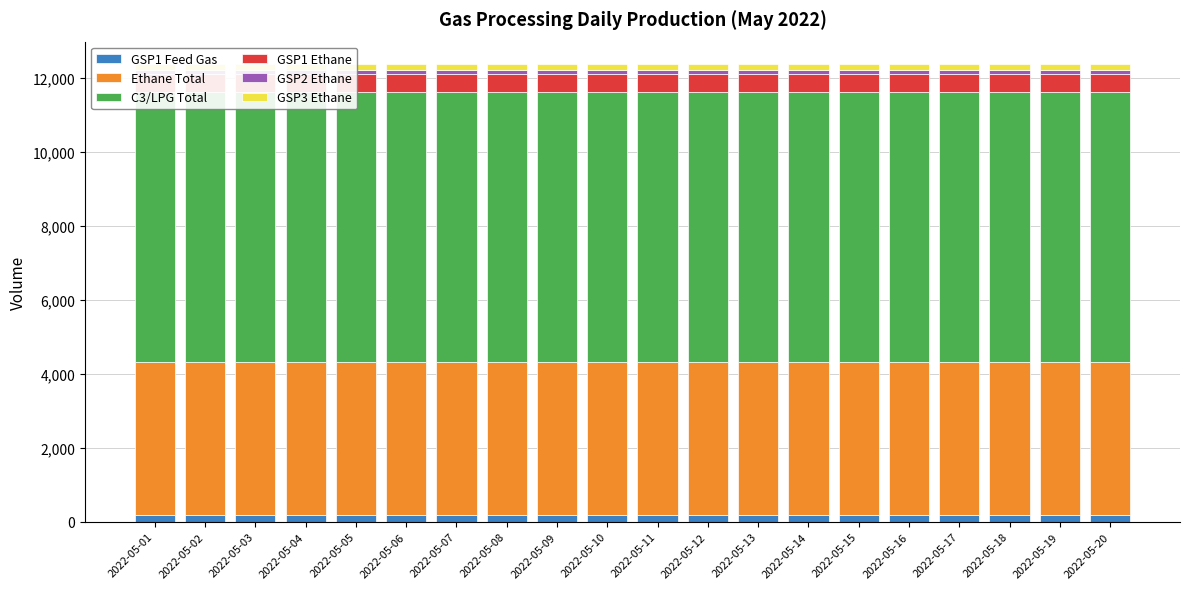

At how many categories does at least one series exceed 4657?

20